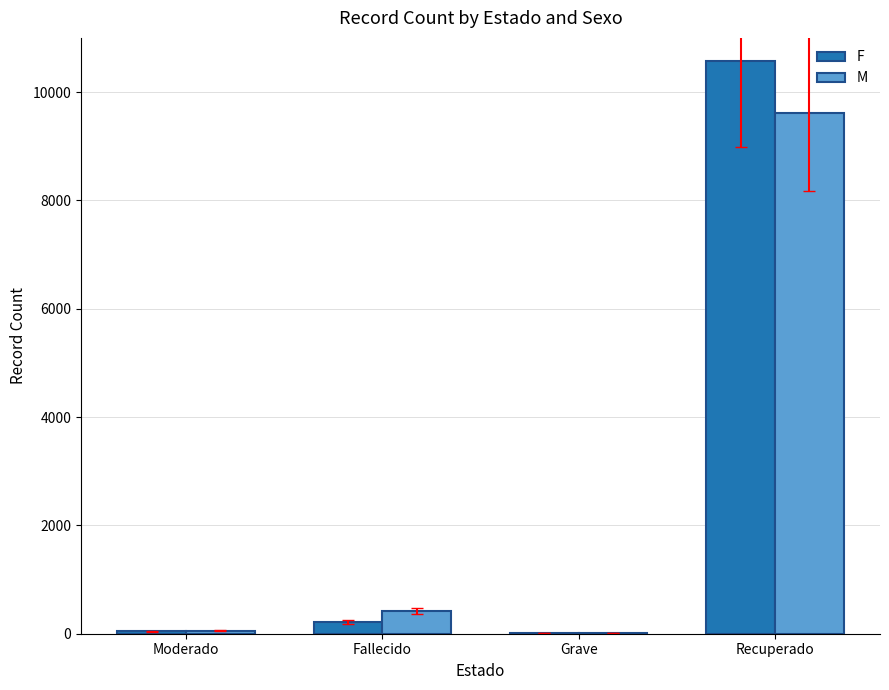

True or false: M has a value of 418 at Fallecido.

True